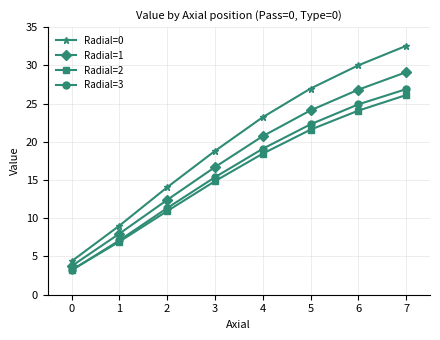

At 2, list the series in order from smallest to largest.

Radial=2, Radial=3, Radial=1, Radial=0